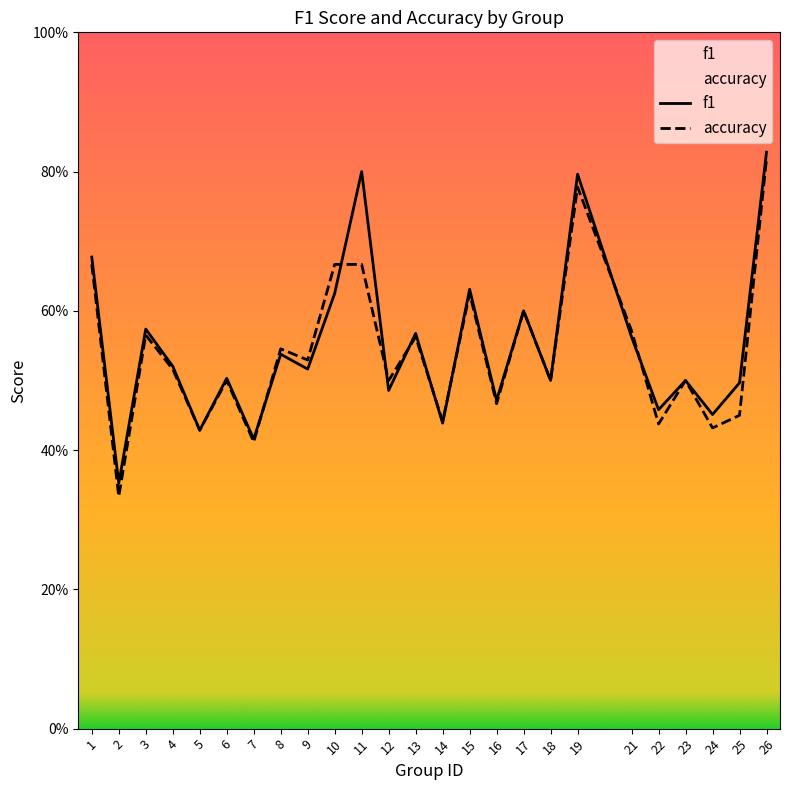

Where do accuracy and f1 first cross each other?

7 and 8